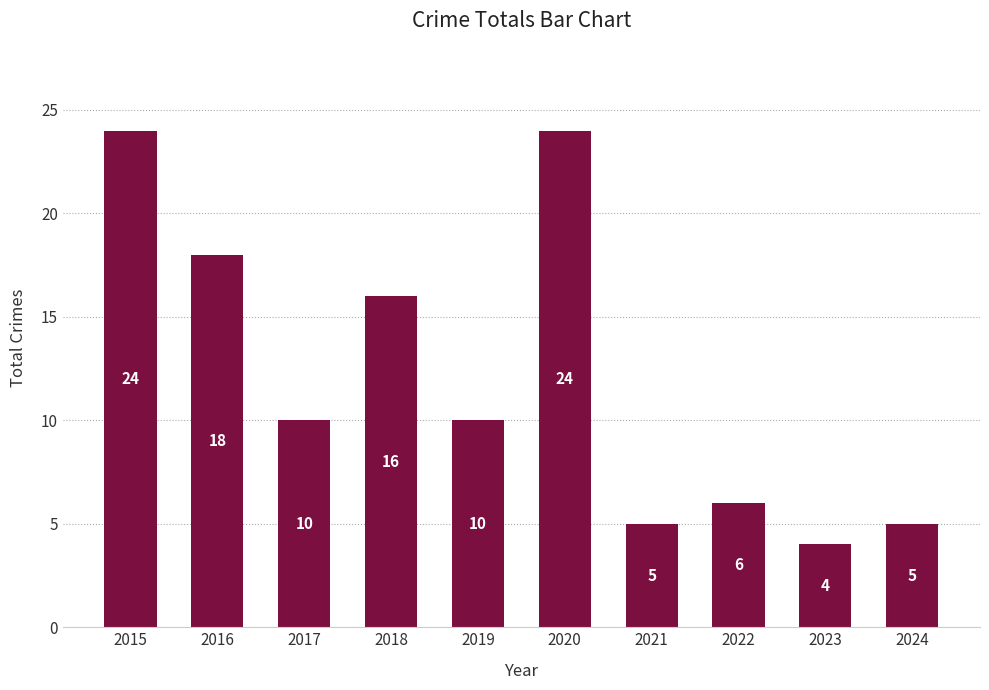

What is the approximate value at 2016?

18